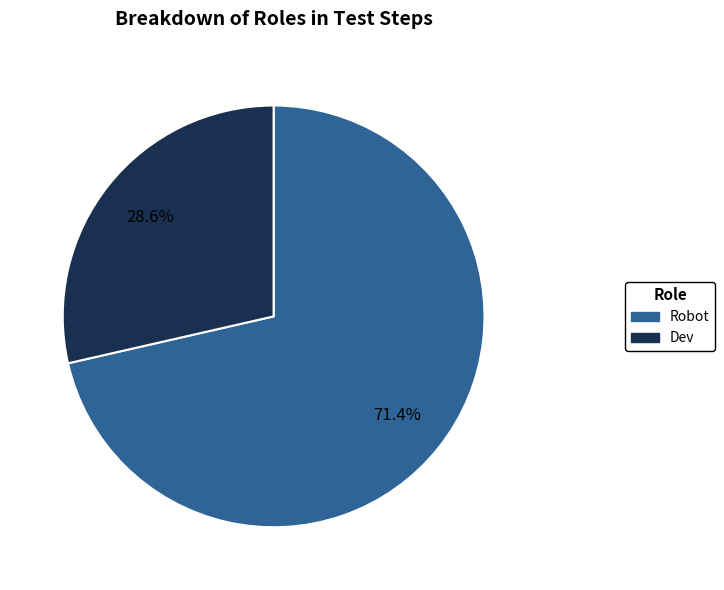

Is it true that Dev is 29% of the pie?

True